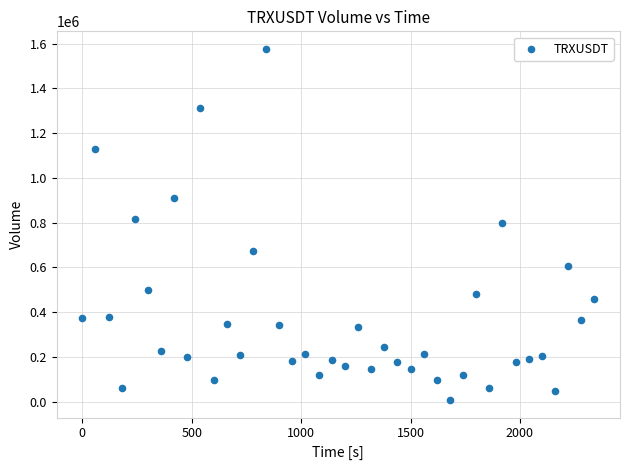

What is the range of X values (max minus min)?

2340